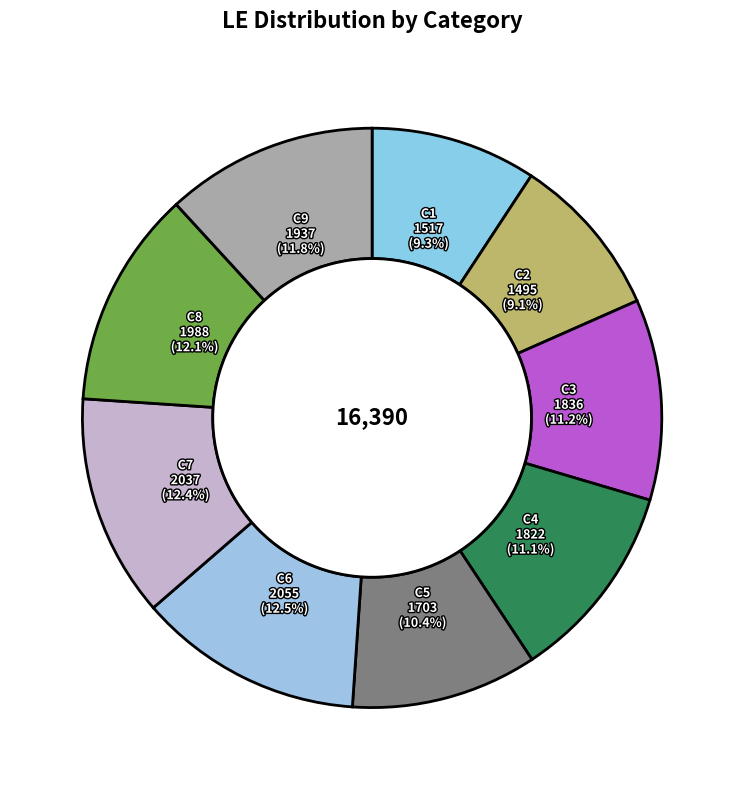

Does C5 represent more than half of the total?

No